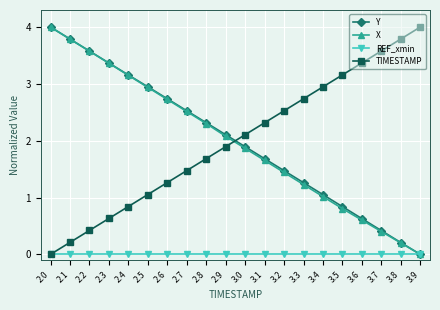

True or false: Y has a value of 2.9 at 2.5.

True